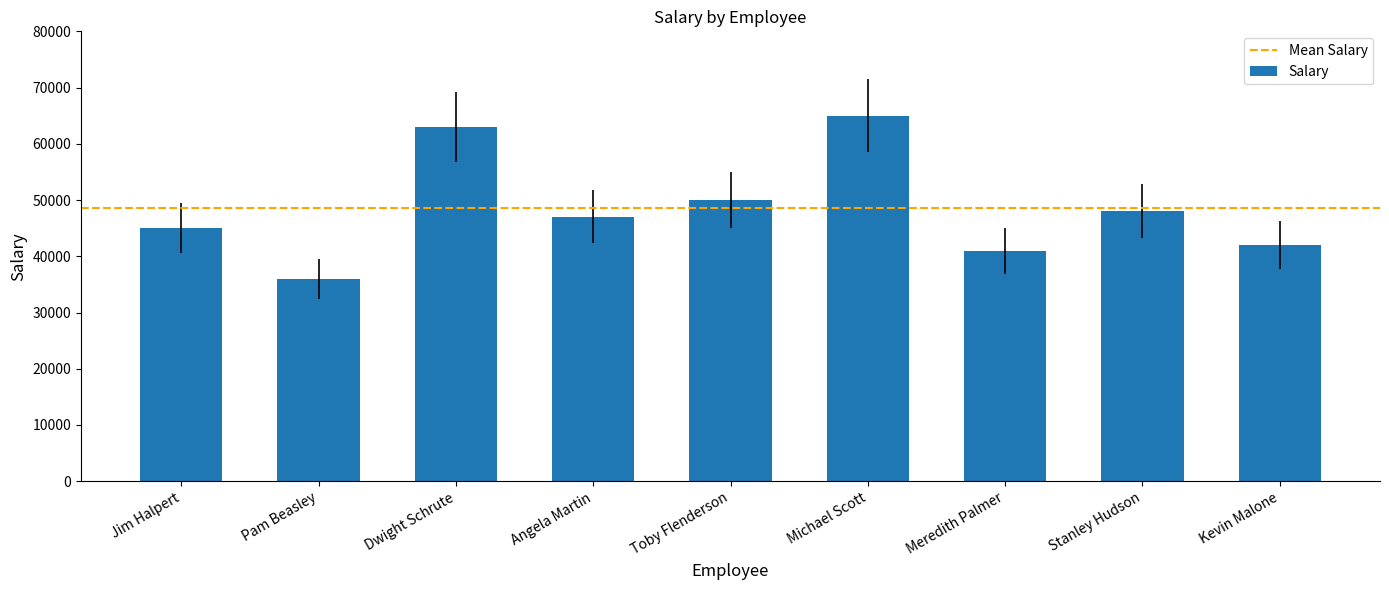

True or false: the data shows 48000 at Stanley Hudson.

True